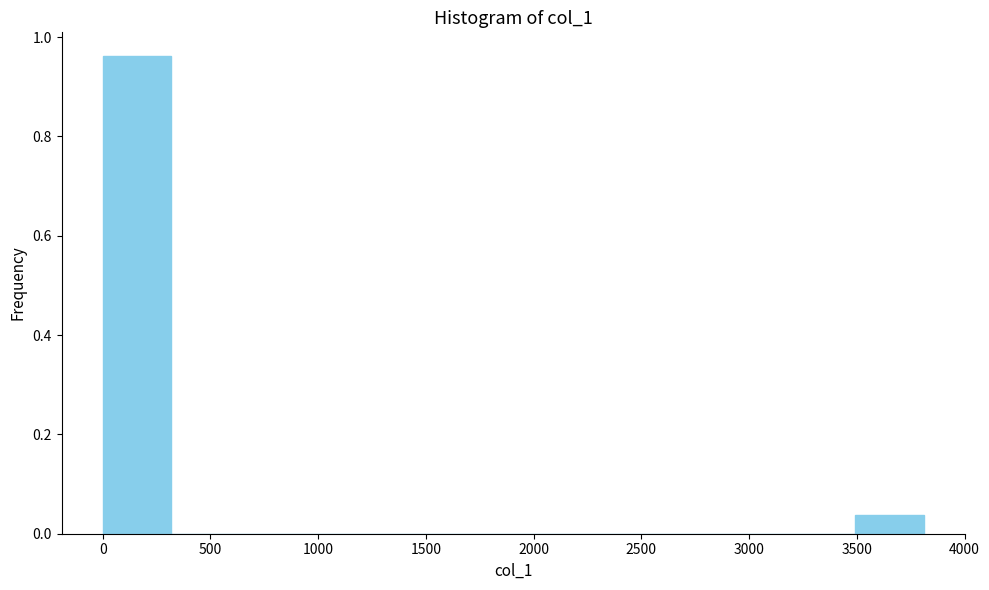

How tall is the bar that spans 3500 to 3800 on the x-axis? Neither the bar edges nor the heights are printed on the chart, so give them approximately, as read against the axes.

0.04